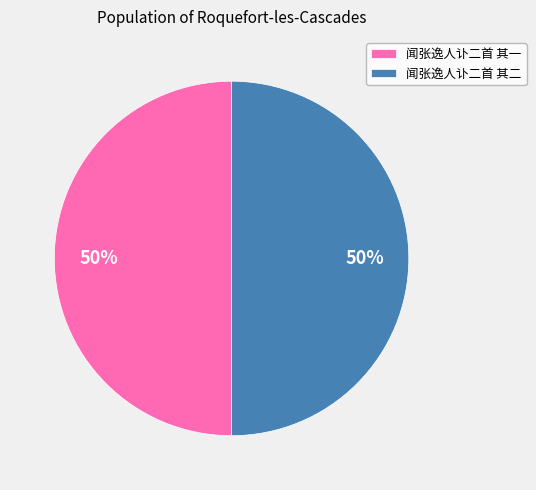

What percentage is the 闻张逸人讣二首 其一 slice, to the nearest percent?

50%